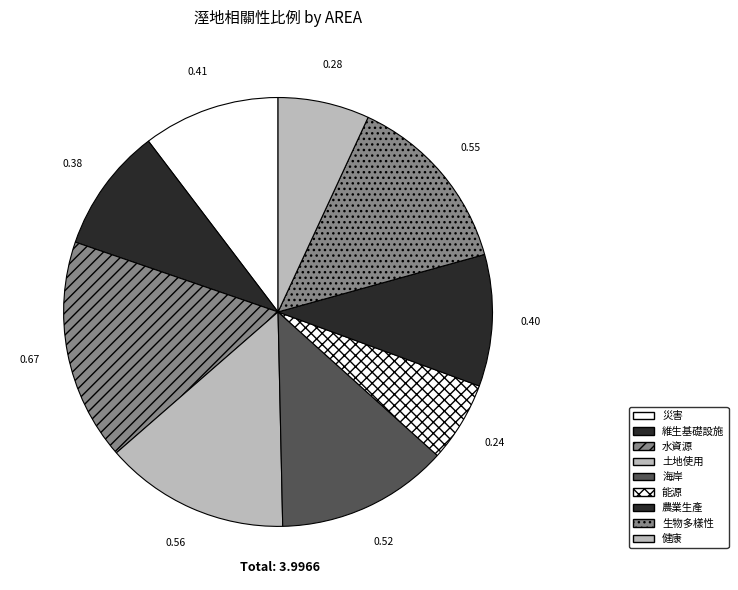

What is the change in value from 海岸 to 農業生產?

-0.1